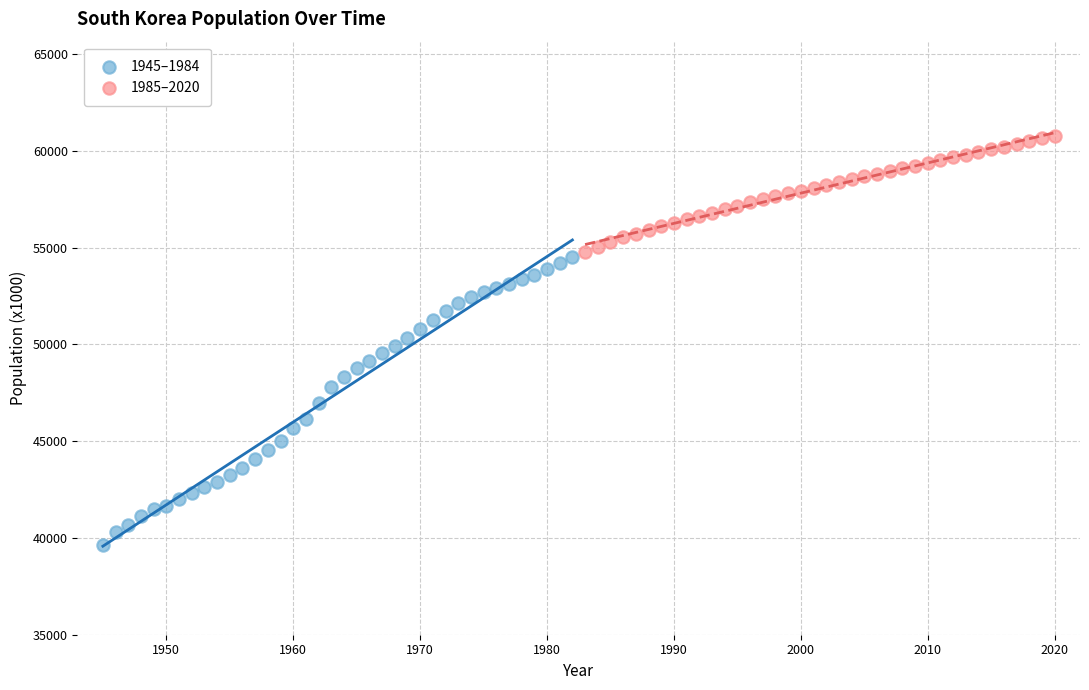

Which series contains the lowest Y value?

1945–1984